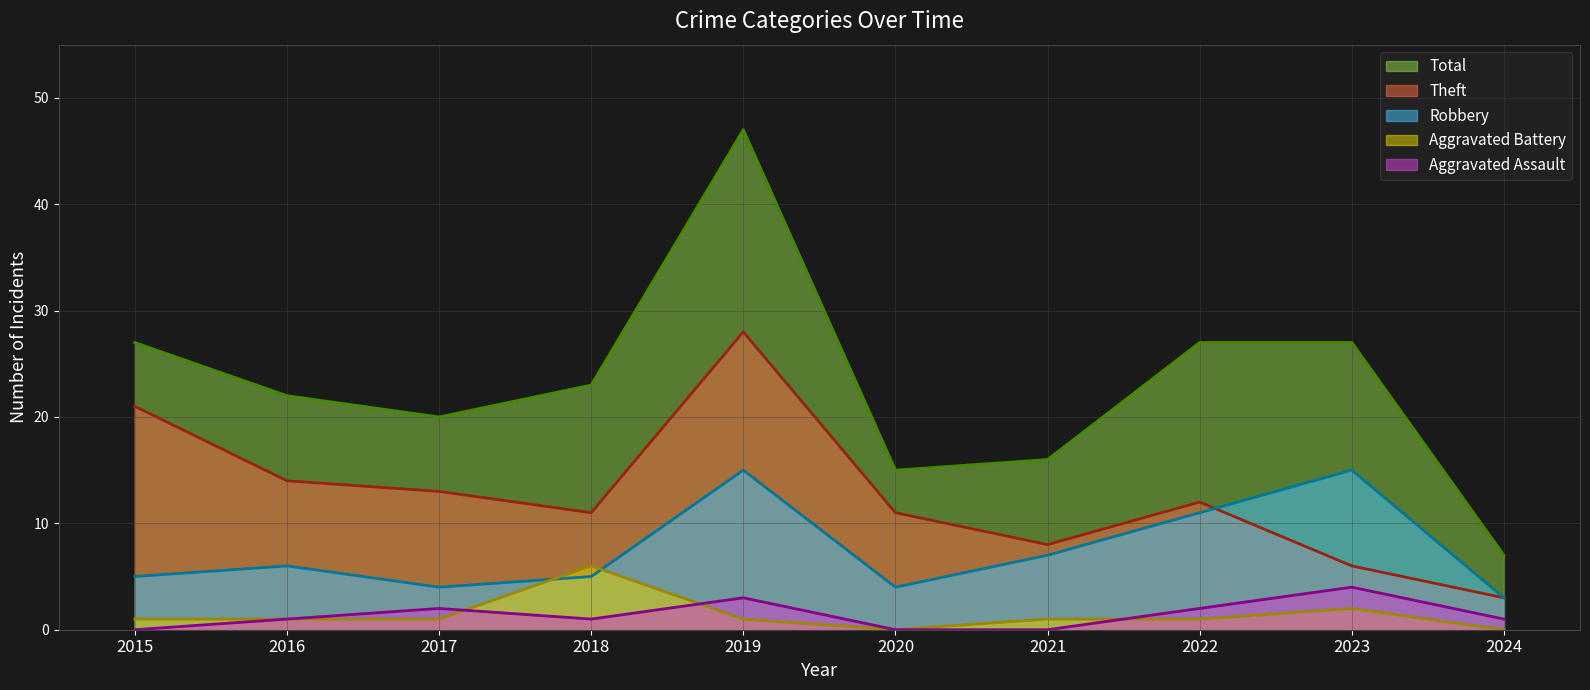

True or false: Theft and Aggravated Battery cross at least once.

False